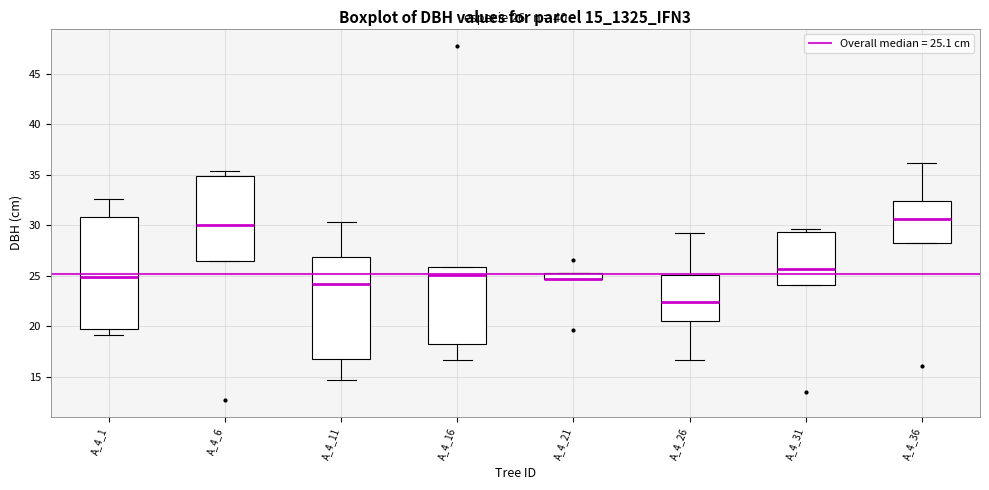

Which box is the tallest, from its lower edge to its upper edge?

A_4_1